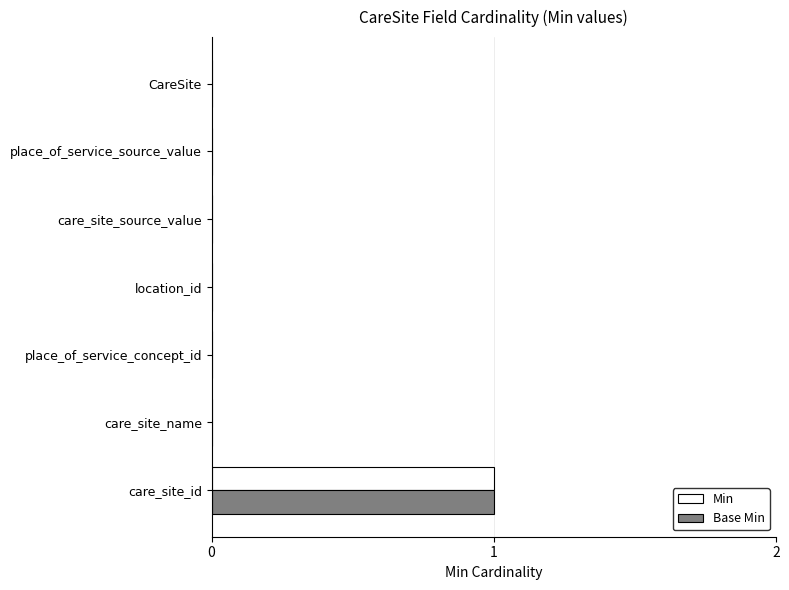

At which category is the sum across all series the highest?

care_site_id